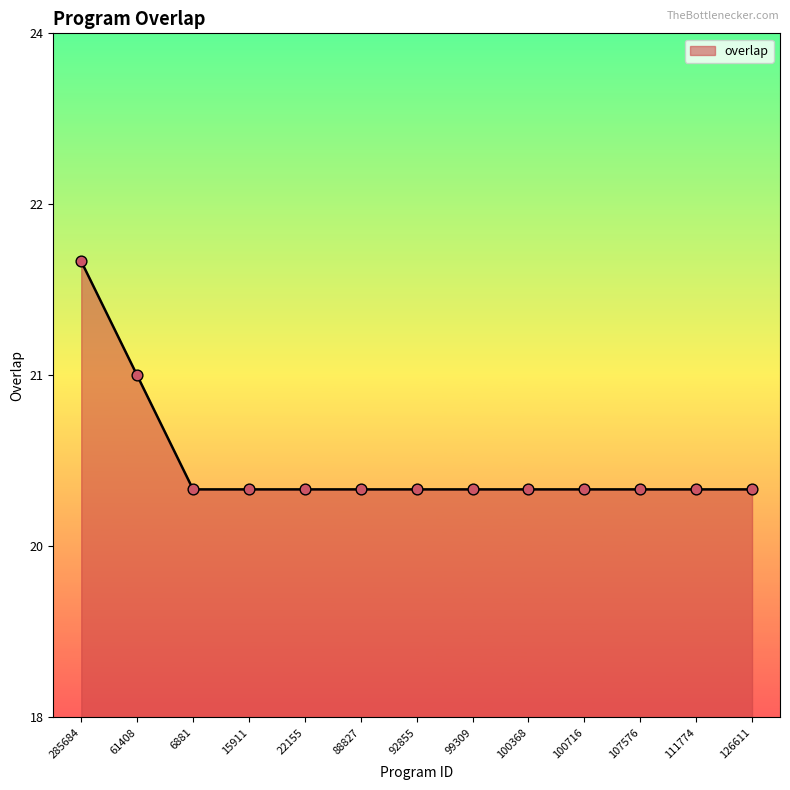

What is the ratio of the value at 88827 to the value at 111774?

1.0